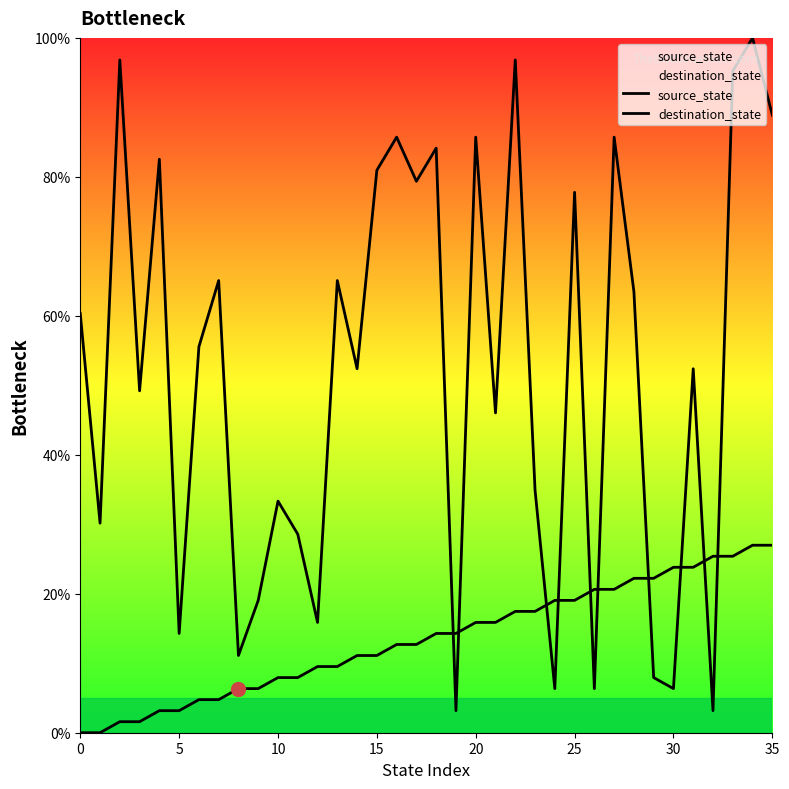

What is the sum of all destination_state values?

1869.8